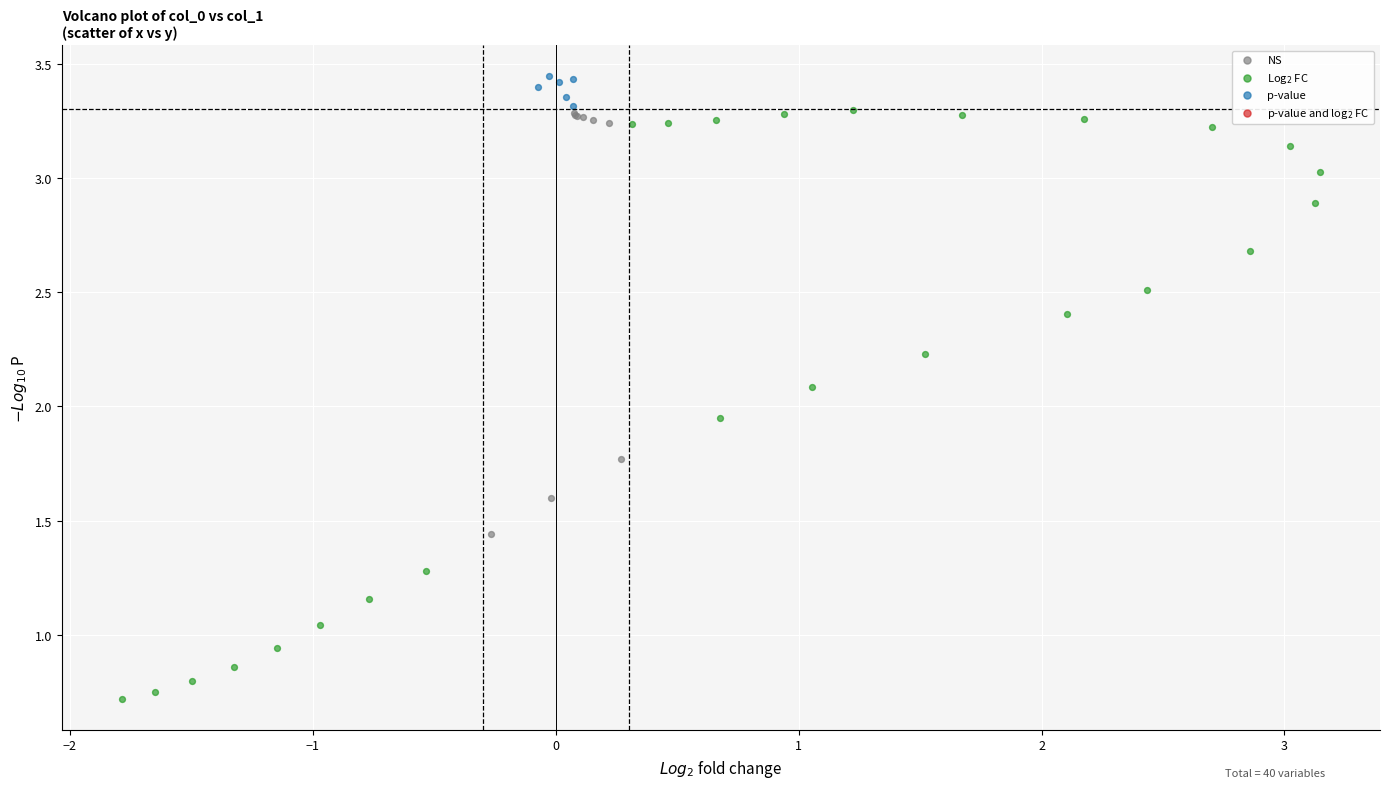

Which series contains the highest Y value?

p-value